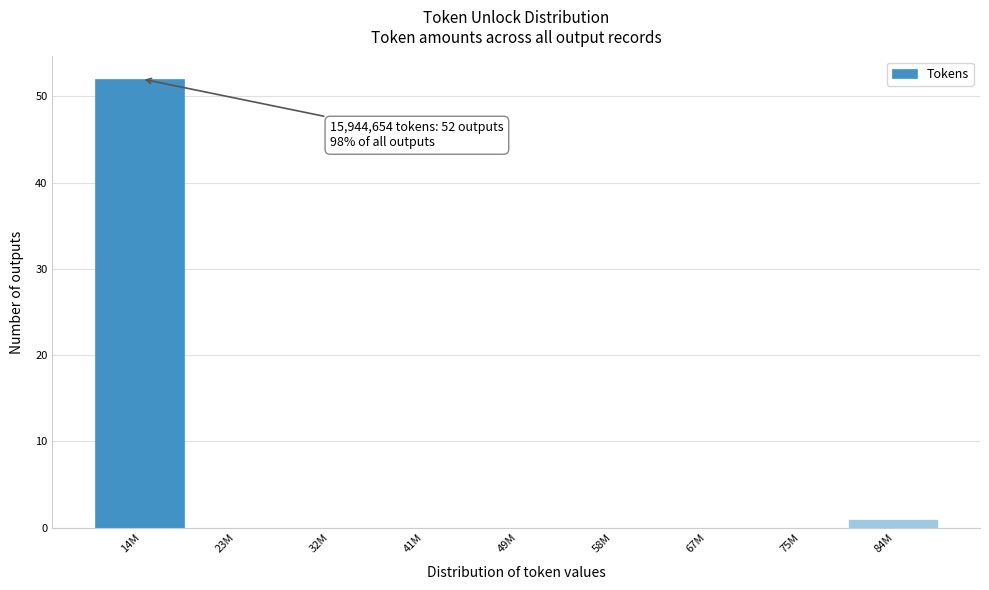

Reading right to left, list all the values displayed in this chart.

84M=1	75M=0	67M=0	58M=0	49M=0	41M=0	32M=0	23M=0	14M=52